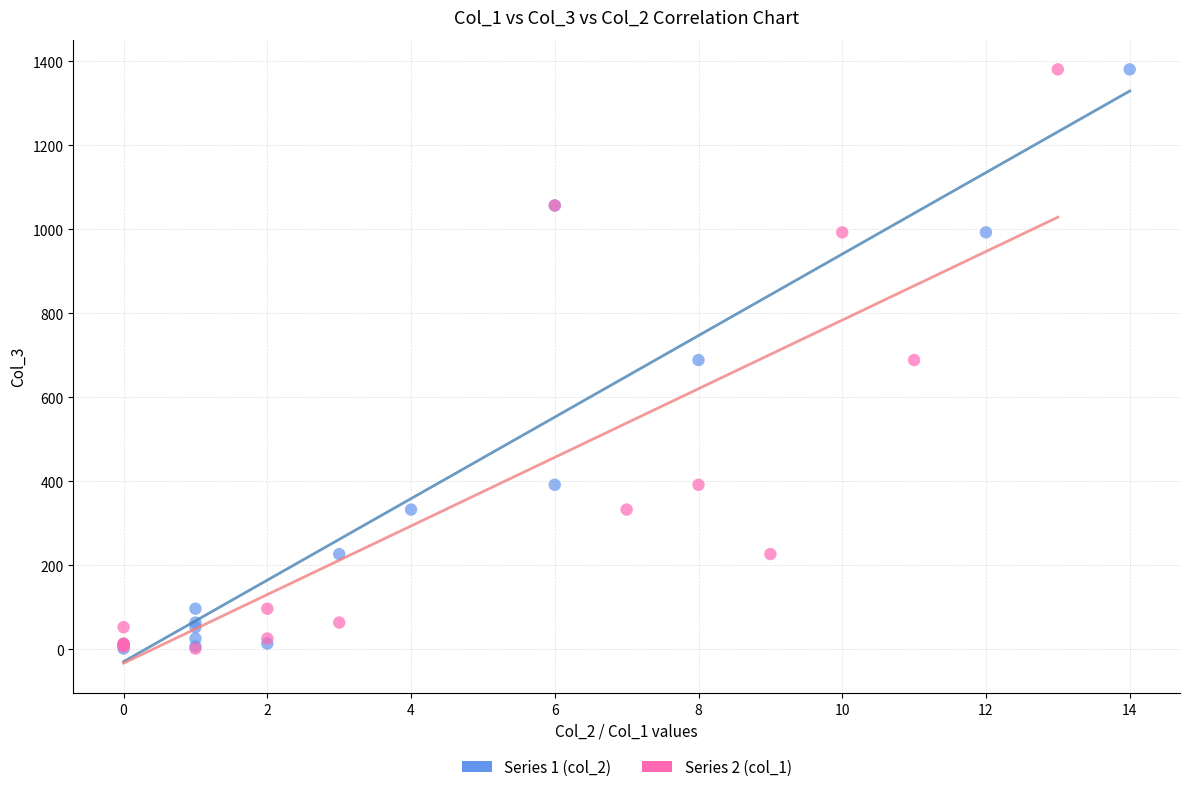

What are all the series names shown in the legend?

Series 1 (col_2), Series 2 (col_1)